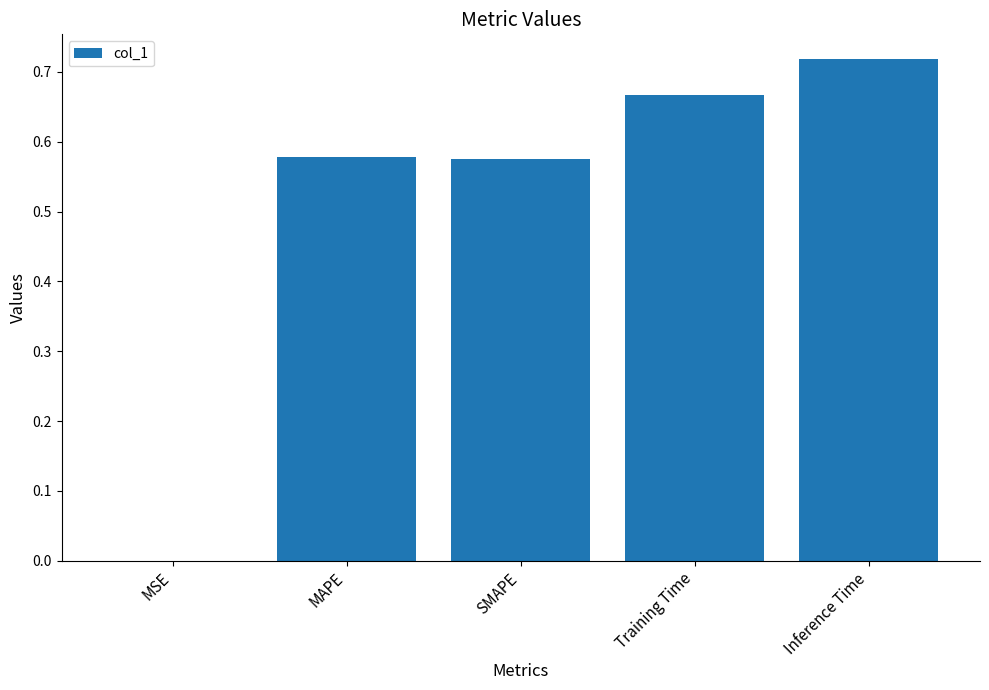

The value at MSE is 0.0. True or false?

True